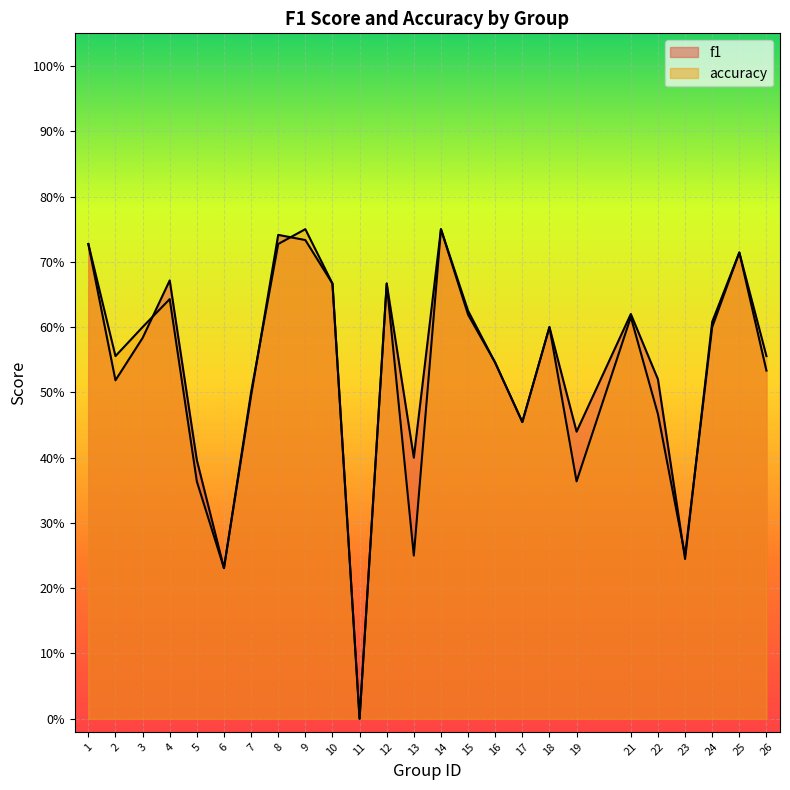

At which category does accuracy reach its first local valley?

2